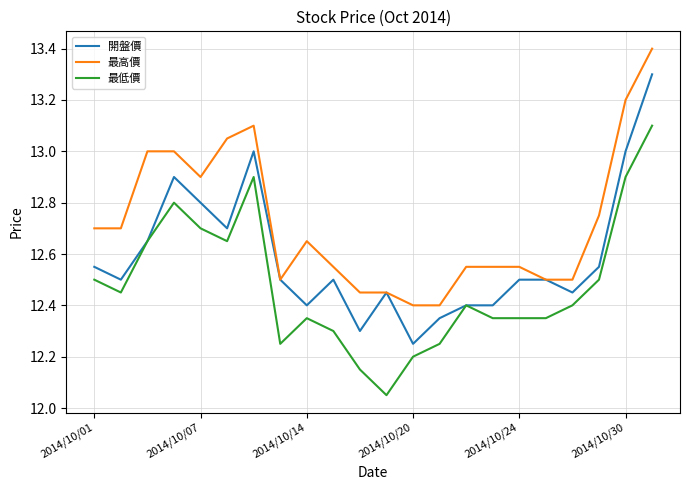

Count the number of categories in the chart.

22